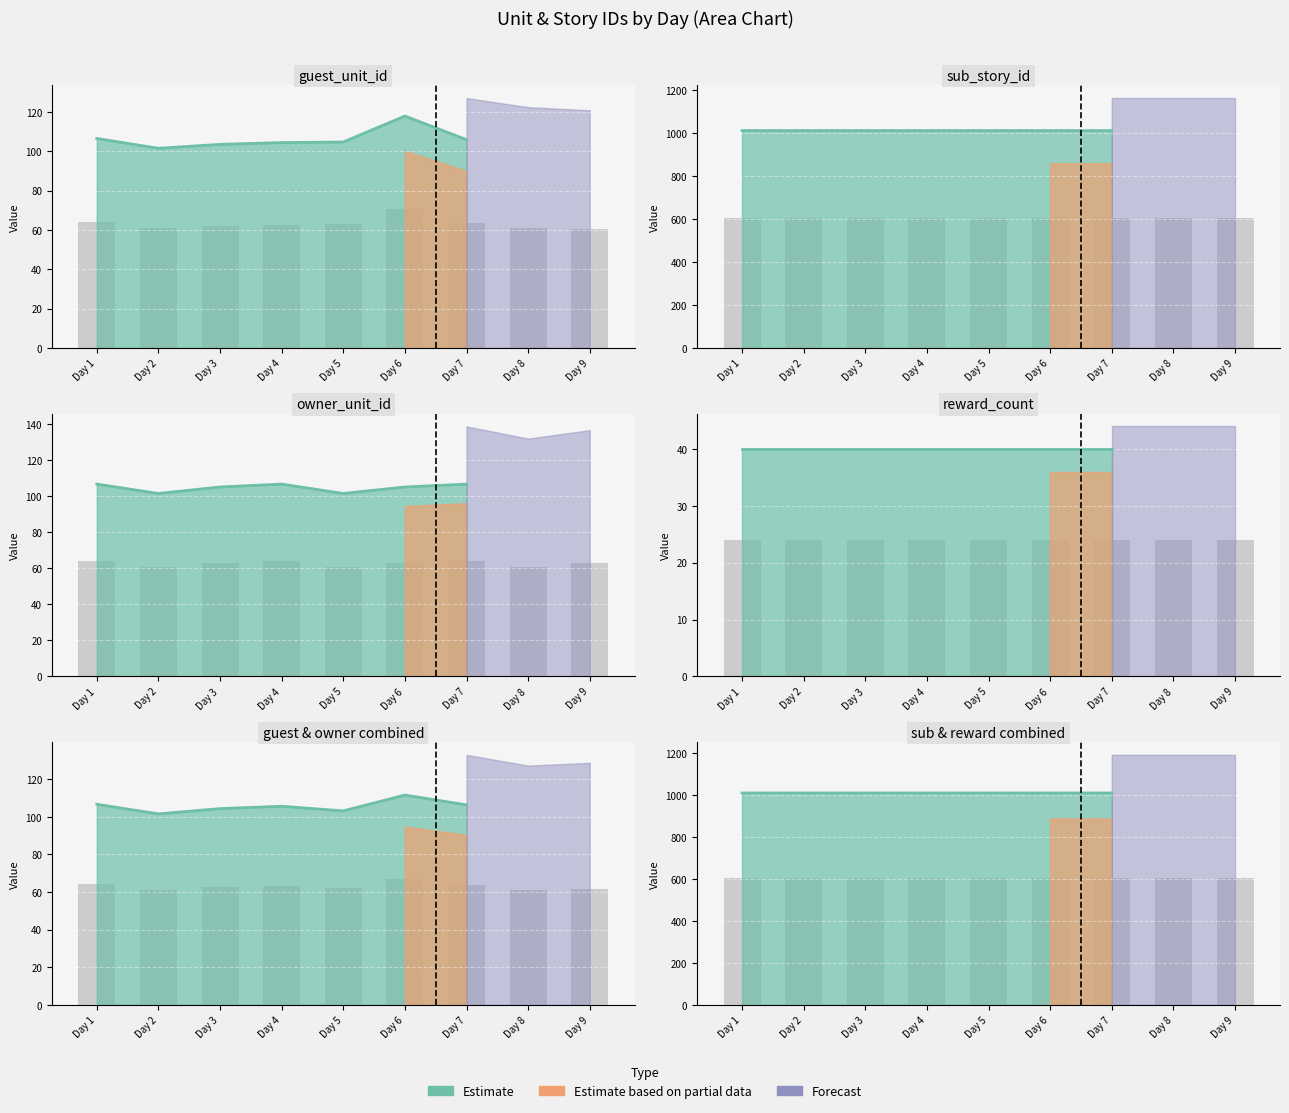

Is the value of guest_unit_id at Day 1 greater than the value of sub_story_id at Day 5?

No